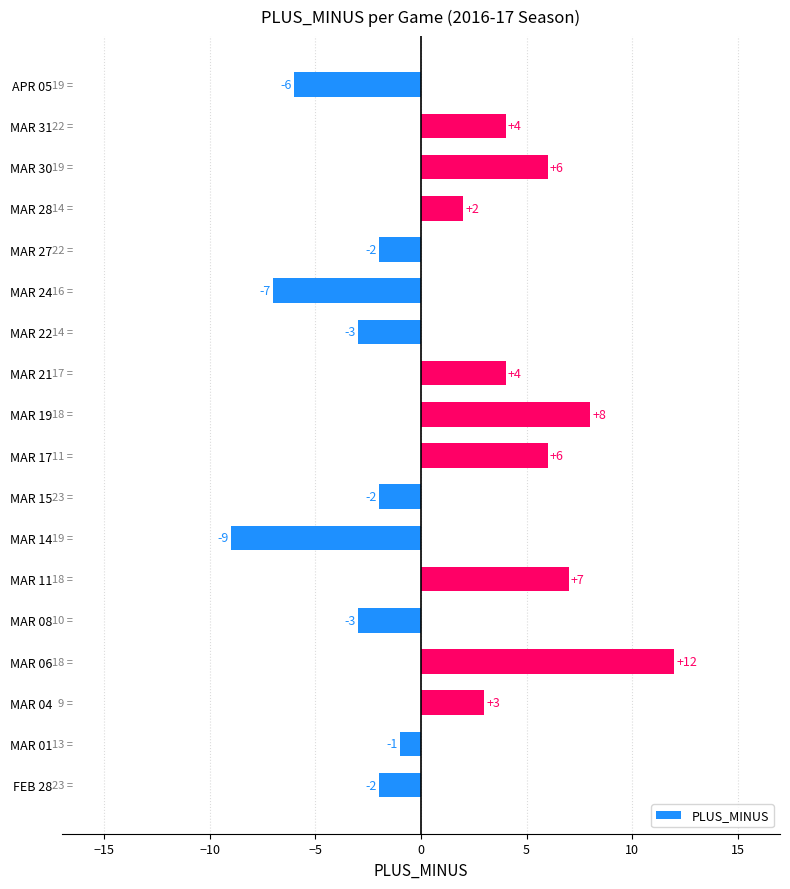

Which category has the highest value across all series?

MAR 06